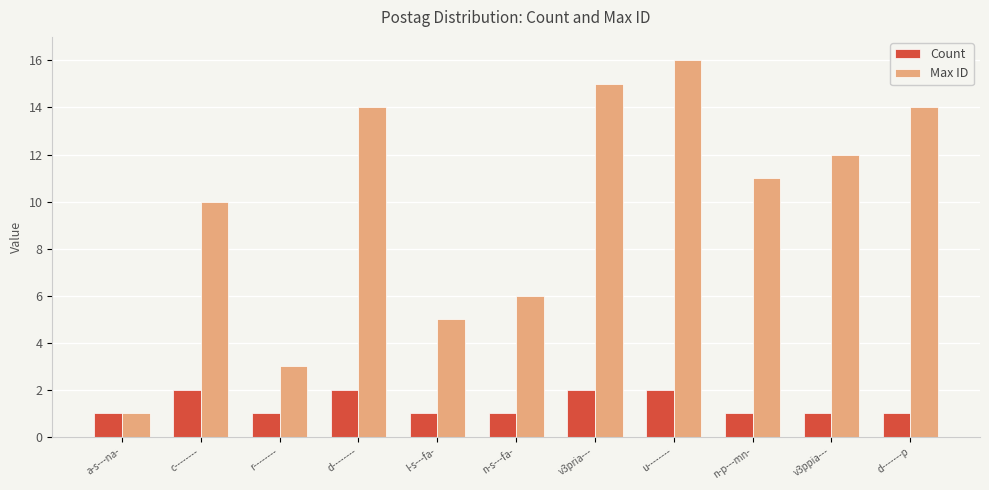

At which label does Max ID first exceed 11?

d--------